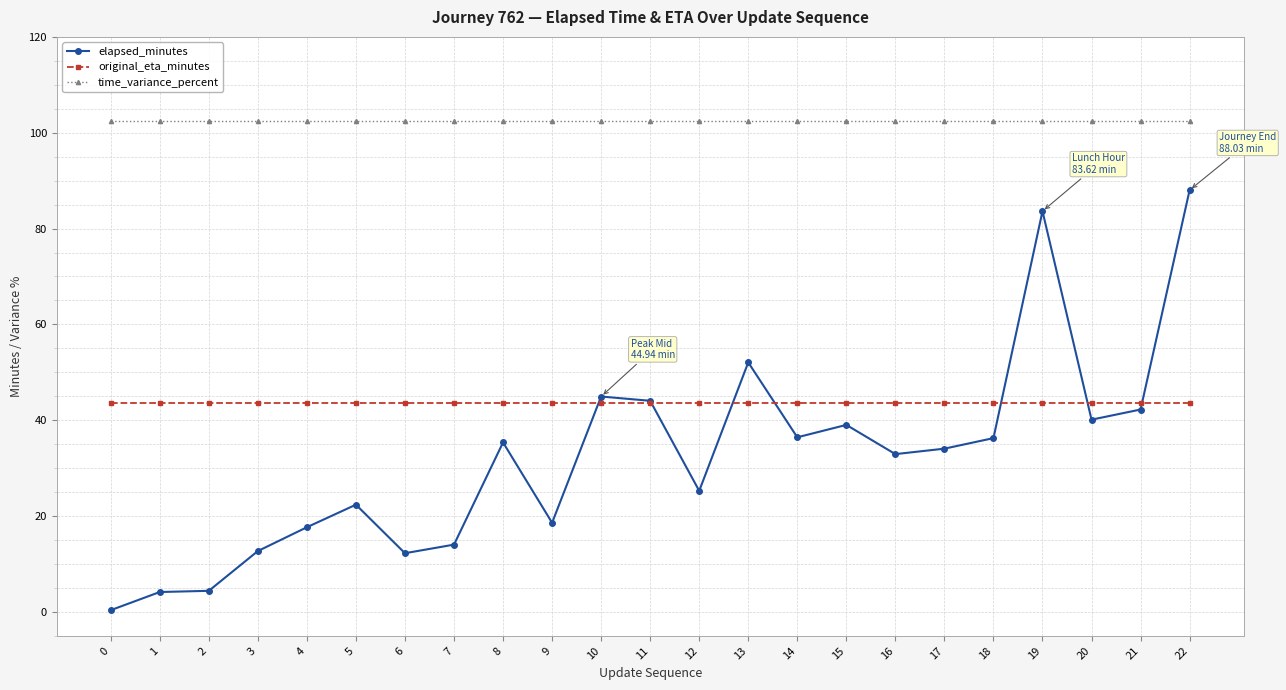

At how many categories does at least one series exceed 72?

23